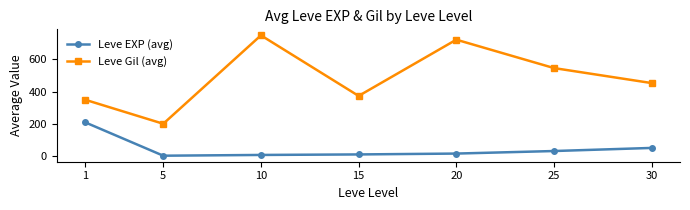

What is the approximate value of Leve EXP (avg) at 30?

52.8